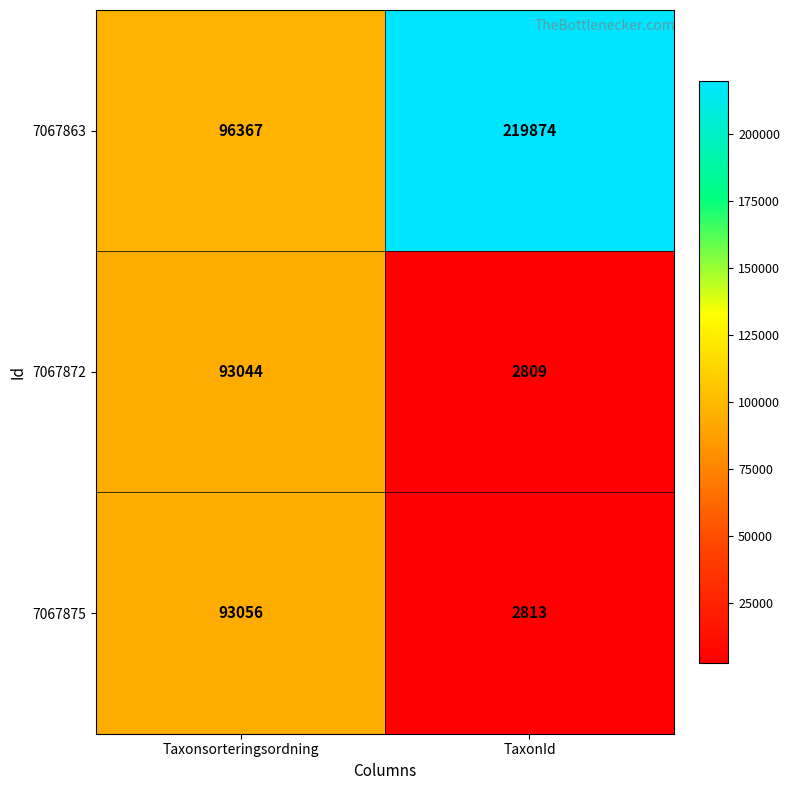

True or false: 7067863 has a value of 165368 at Taxonsorteringsordning.

False